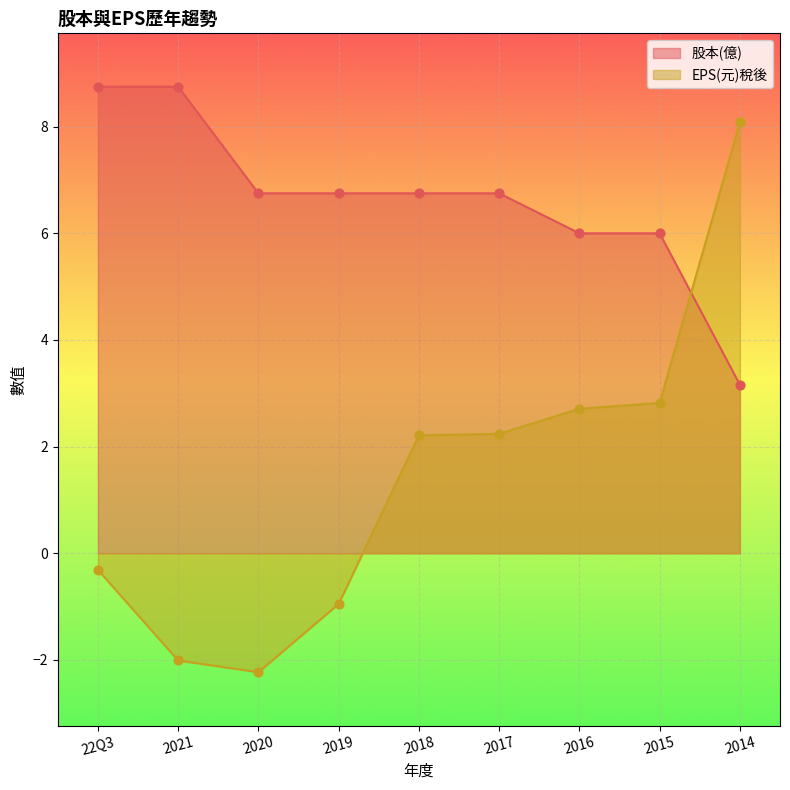

Which series contains the highest Y value?

股本(億)